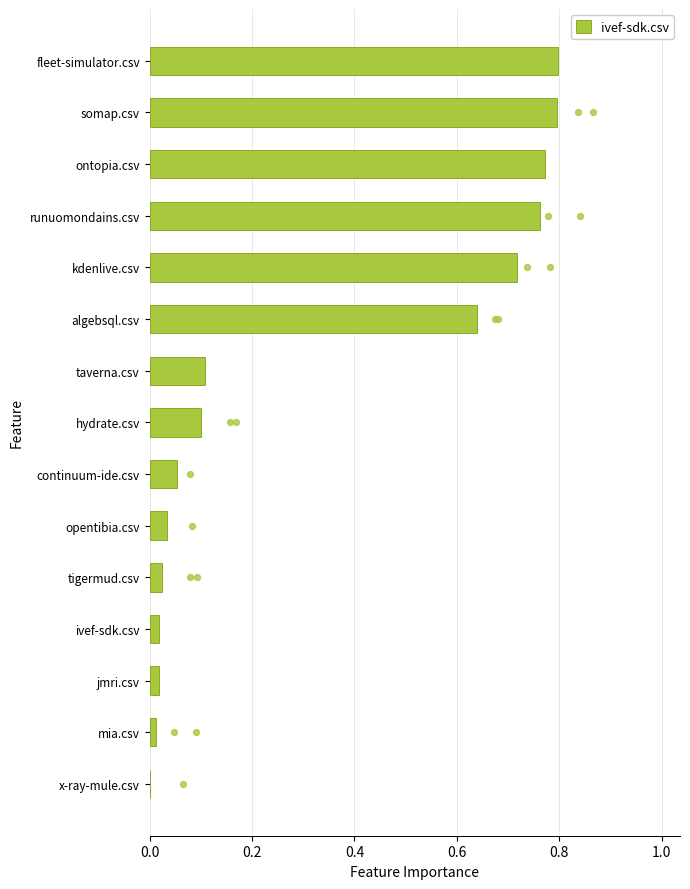

True or false: ivef-sdk.csv has a value of 0.1 at taverna.csv.

True